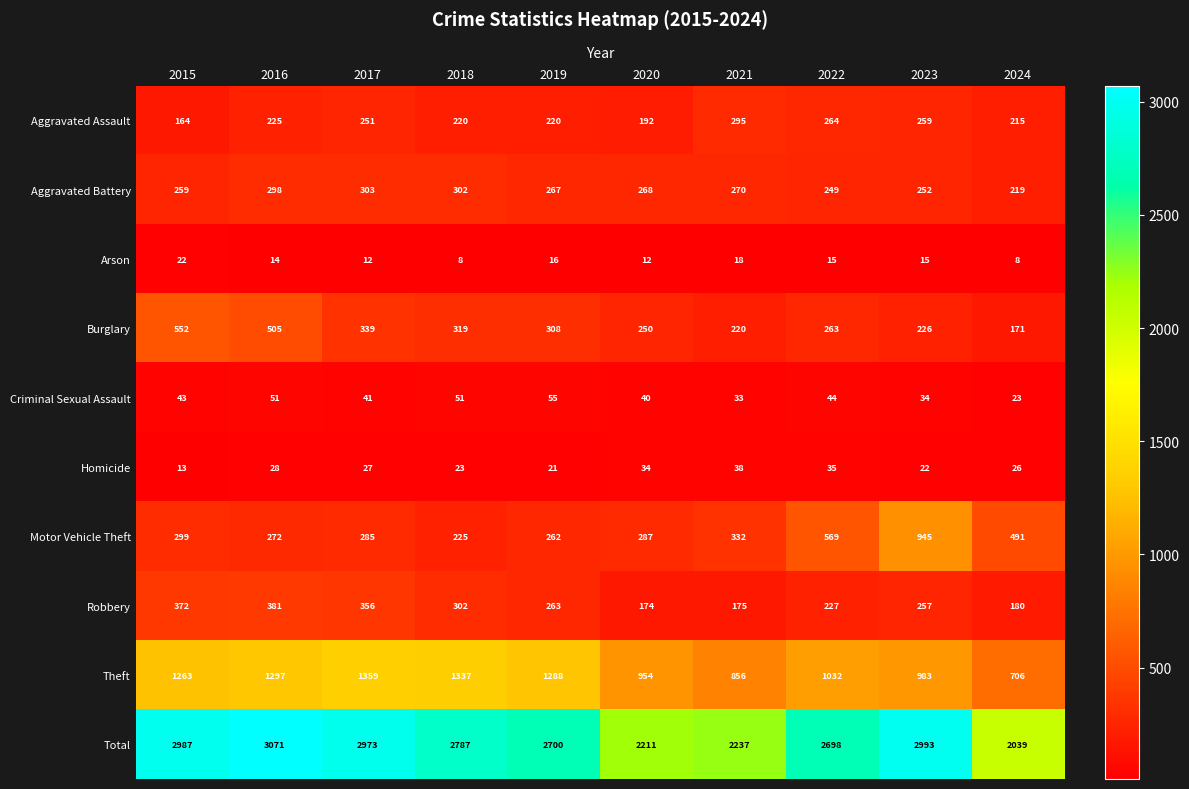

At which label is Robbery closest to 277?

2019